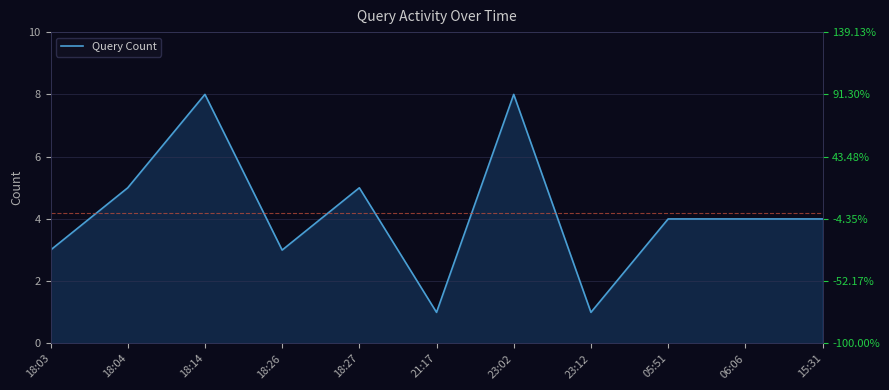

What is the approximate value at 18:27?

5